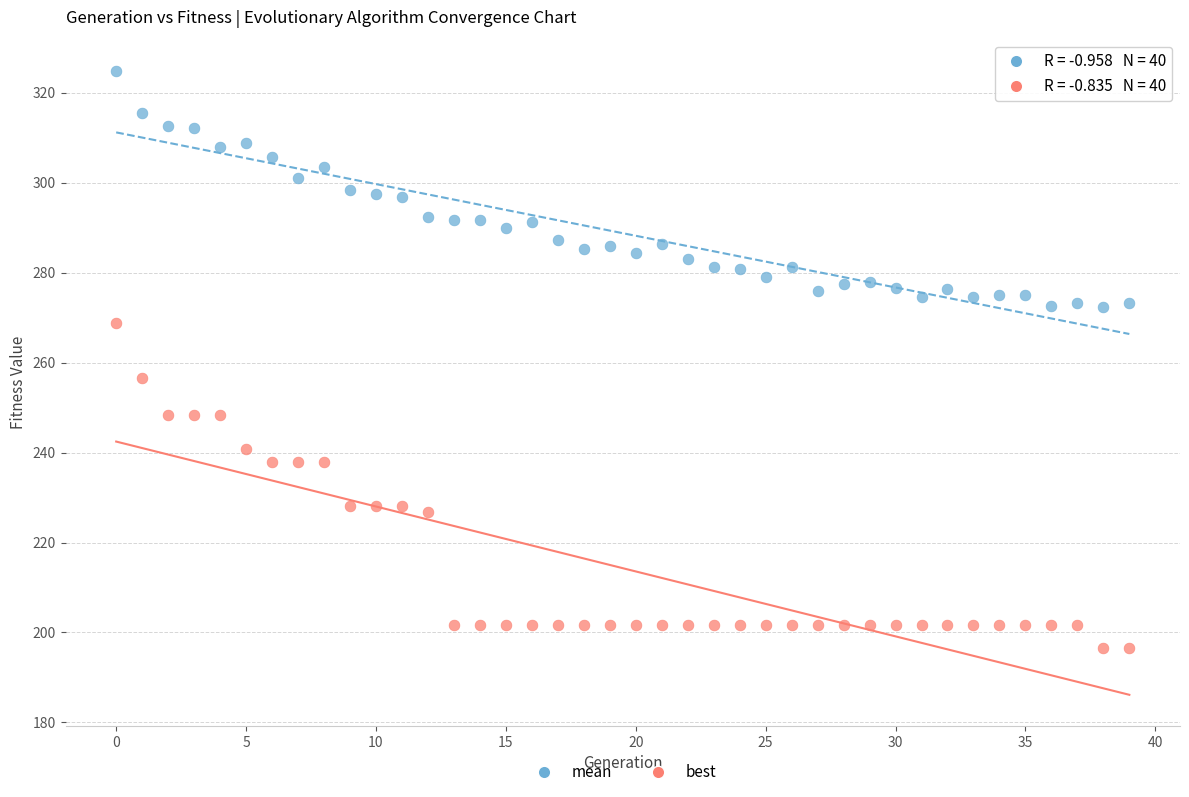

Which series reaches the maximum Y coordinate?

mean